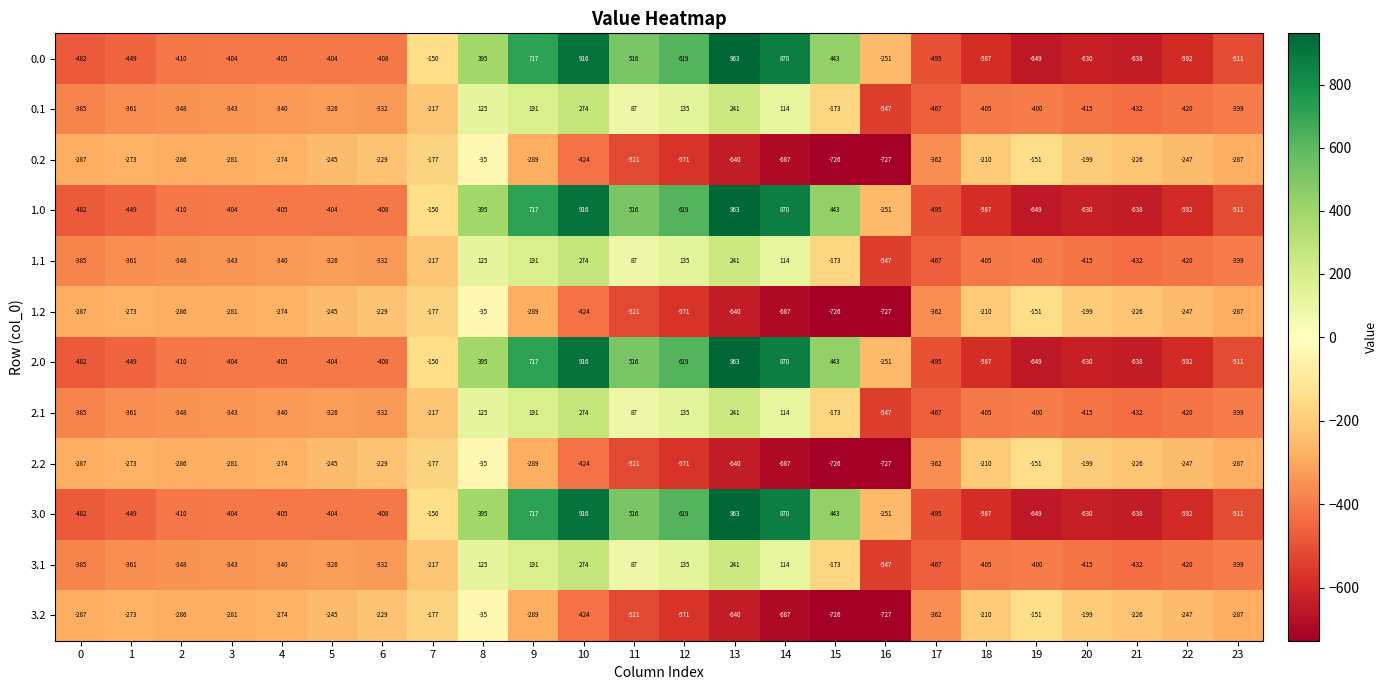

At which label is 0.1 closest to -136?

15